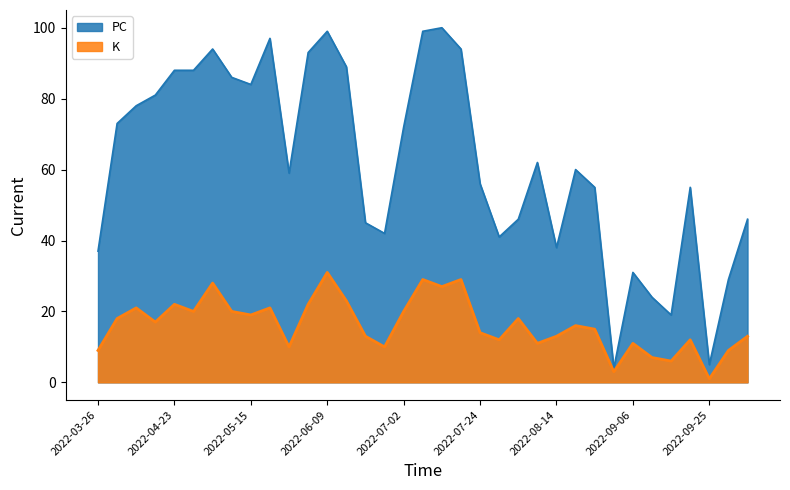

List the series in order of their overall mean, highest first.

PC, K